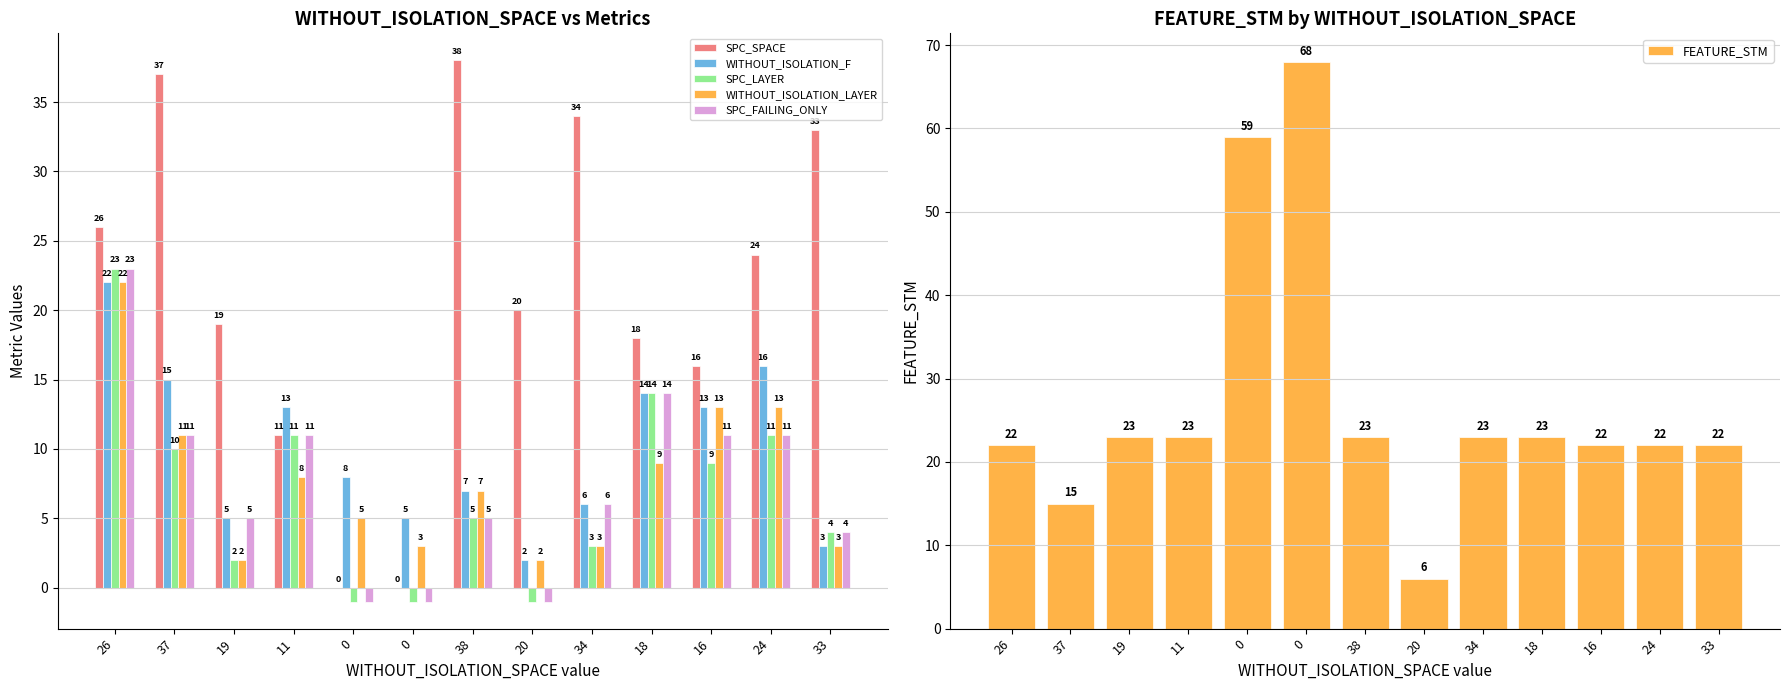

Reading right to left, transcribe all the data shown in this chart.

SPC_SPACE: 33	24	16	18	34	20	38	0	0	11	19	37	26
WITHOUT_ISOLATION_F: 3	16	13	14	6	2	7	5	8	13	5	15	22
SPC_LAYER: 4	11	9	14	3	-1	5	-1	-1	11	2	10	23
WITHOUT_ISOLATION_LAYER: 3	13	13	9	3	2	7	3	5	8	2	11	22
SPC_FAILING_ONLY: 4	11	11	14	6	-1	5	-1	-1	11	5	11	23
FEATURE_STM: 22	22	22	23	23	6	23	68	59	23	23	15	22